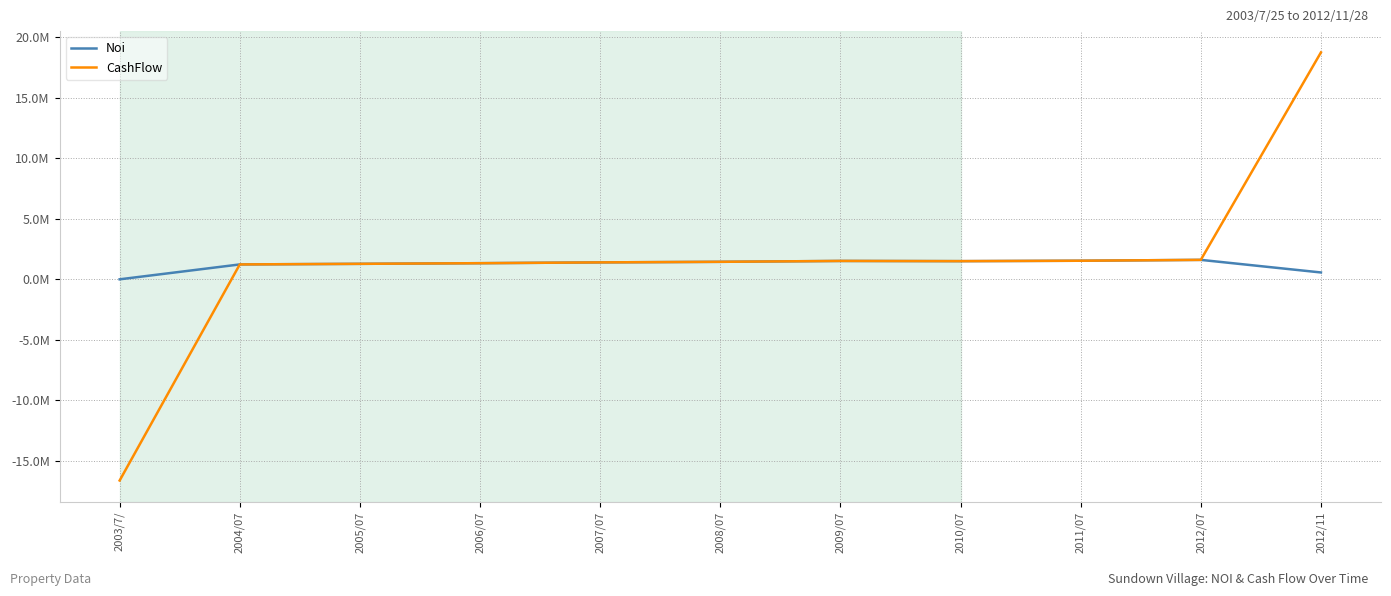

Which series has the largest range (max minus min)?

CashFlow